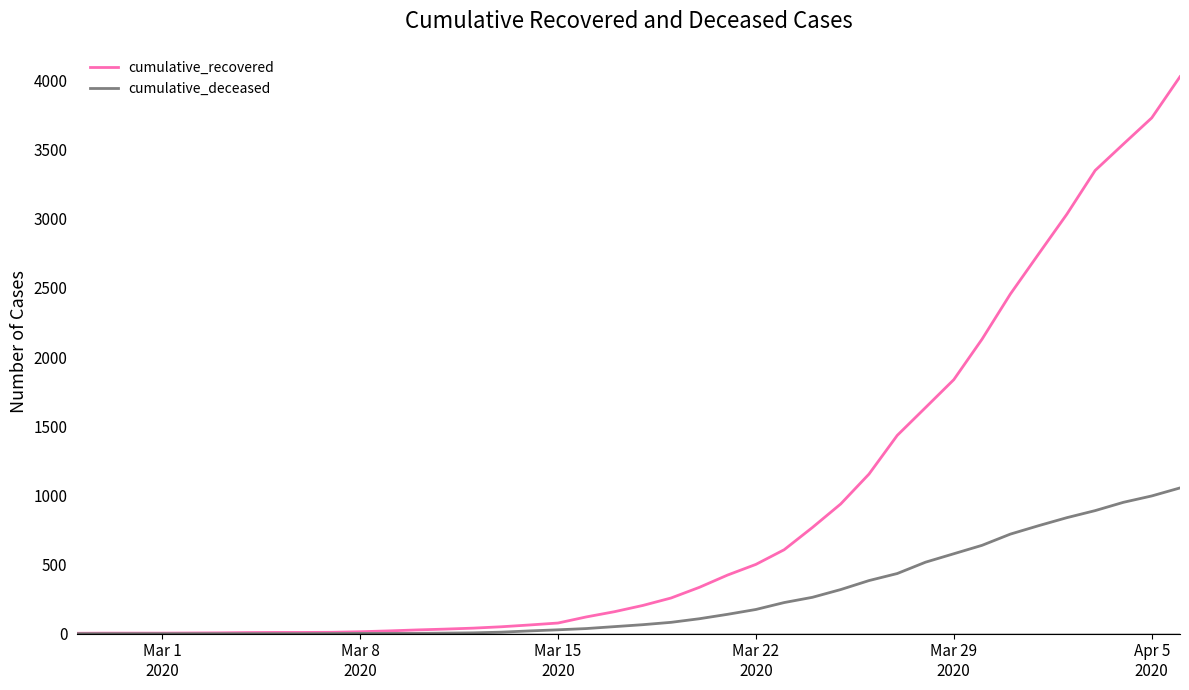

Which series has the largest total across all categories?

cumulative_recovered